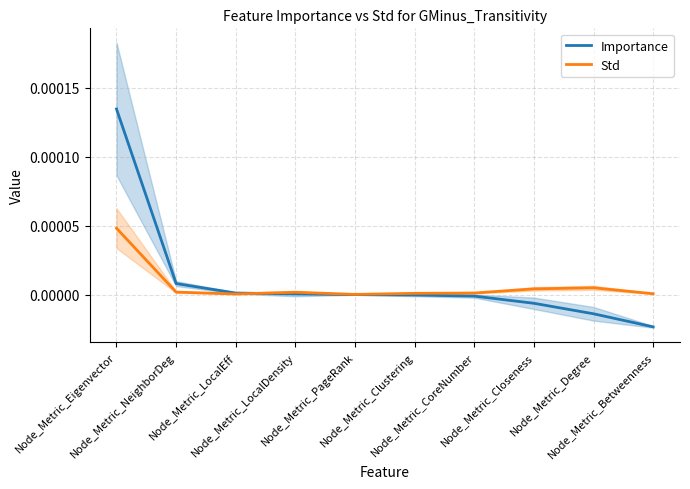

Between Node_Metric_LocalEff and Node_Metric_Degree, which series saw the biggest shift?

Importance